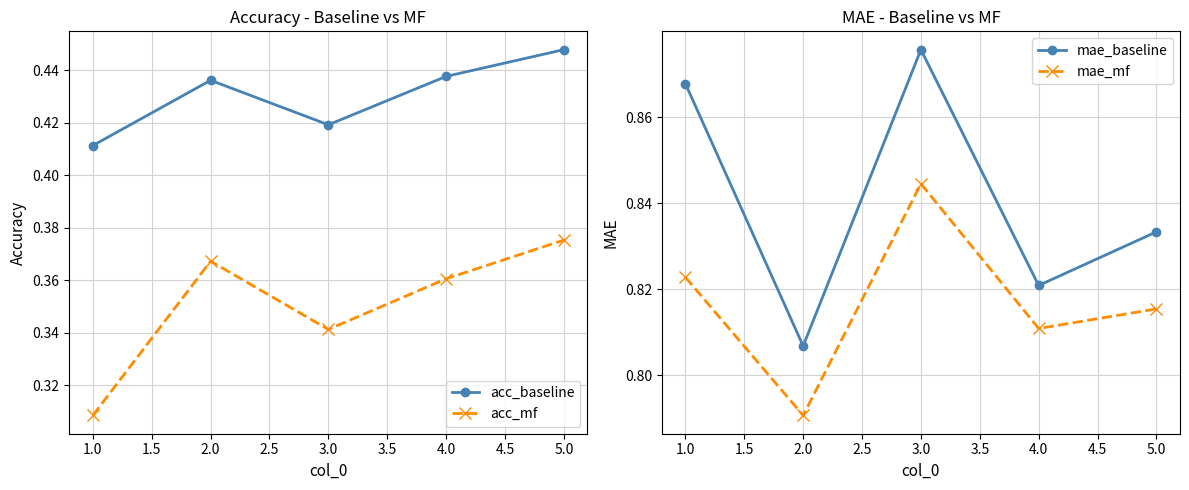

True or false: acc_baseline and mae_baseline cross at least once.

False